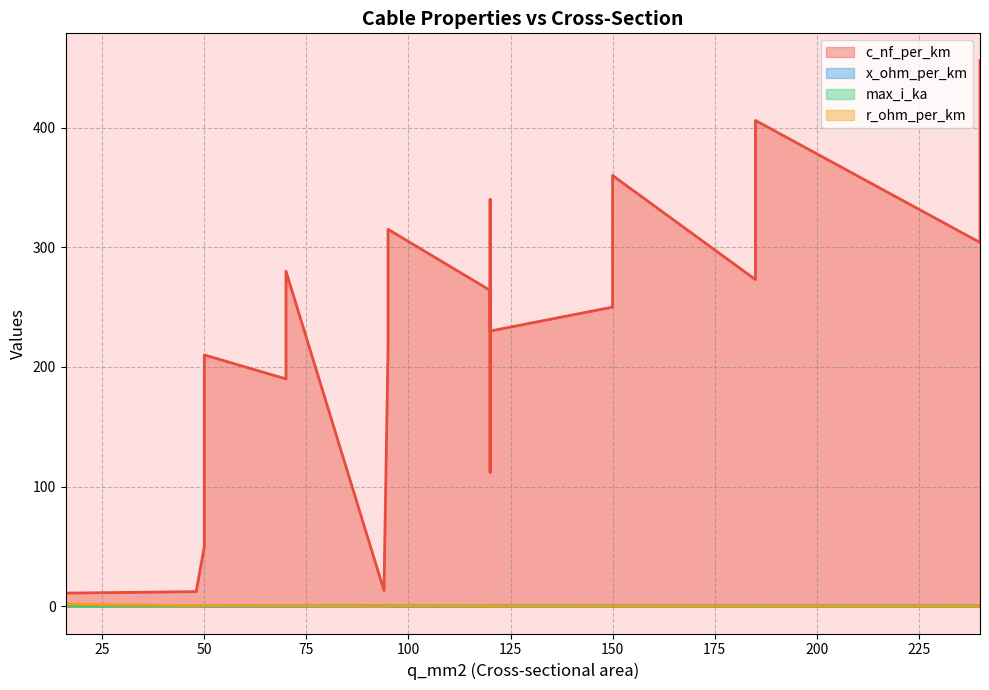

At which label is c_nf_per_km closest to 233?

120